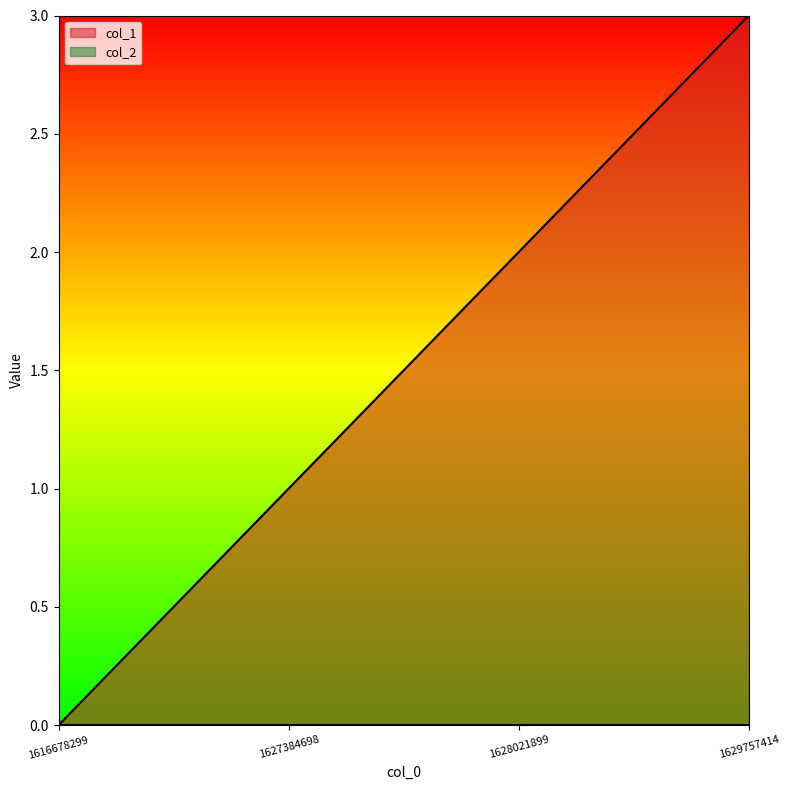

Reading left to right, what are all the values shown in this chart?

0	1	2	3